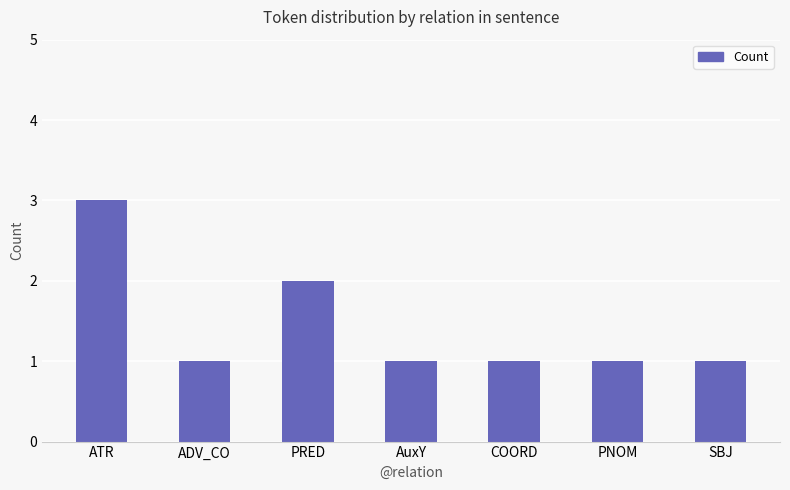

Between PRED and ADV_CO, which is larger?

PRED